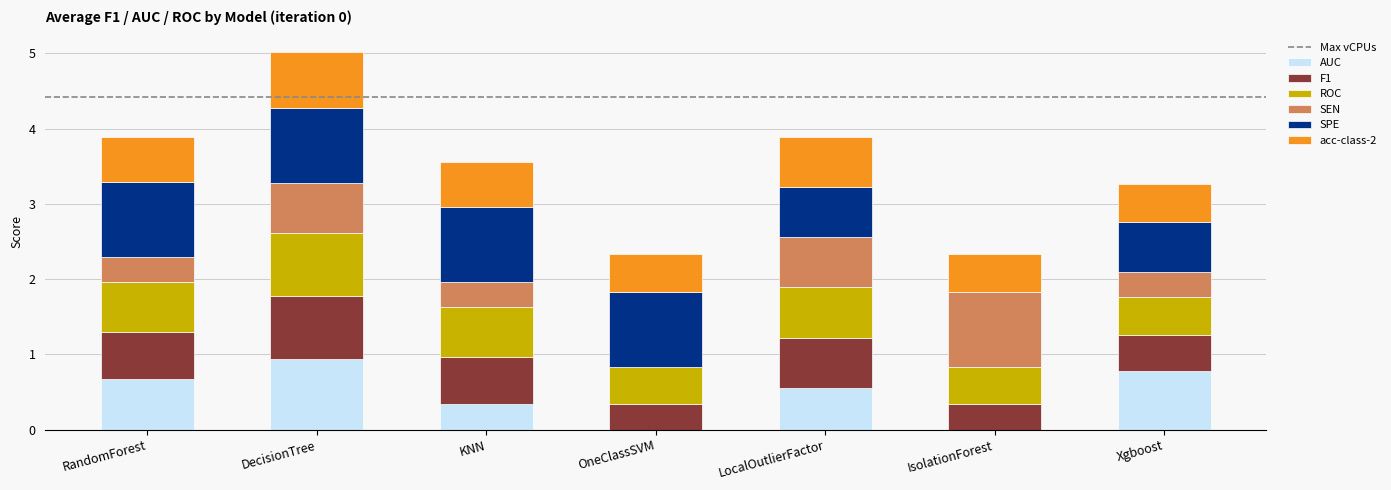

The AUC series shows 0.0 at OneClassSVM. True or false?

True